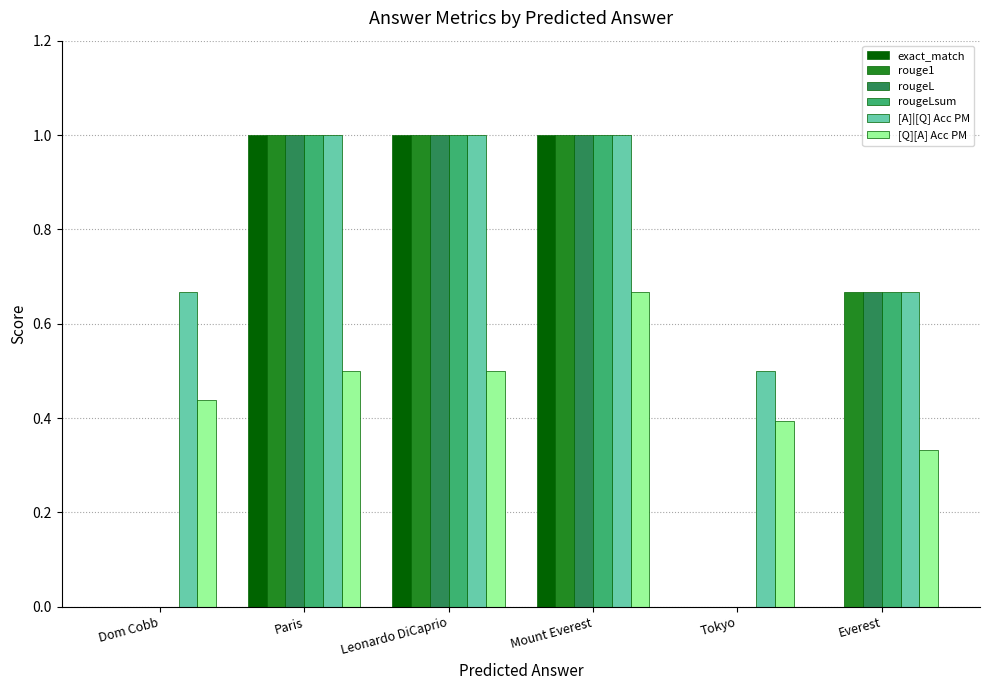

Which series has the largest total across all categories?

[A]|[Q] Acc PM